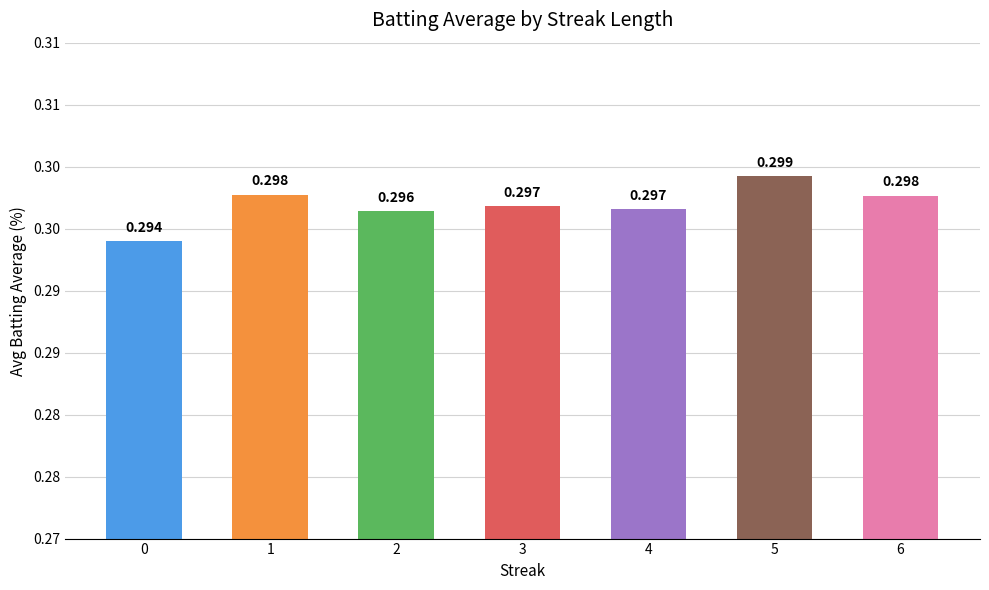

What is the value of the 1st bar from the left?

0.3